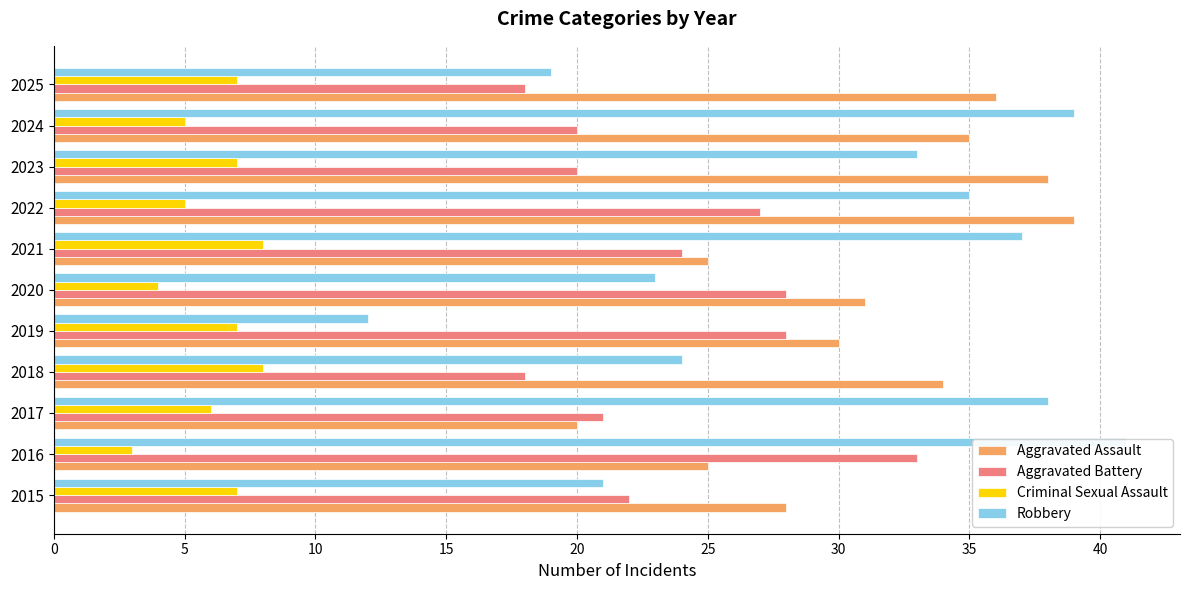

What is the difference between the second highest and minimum values in the Aggravated Assault series?

18